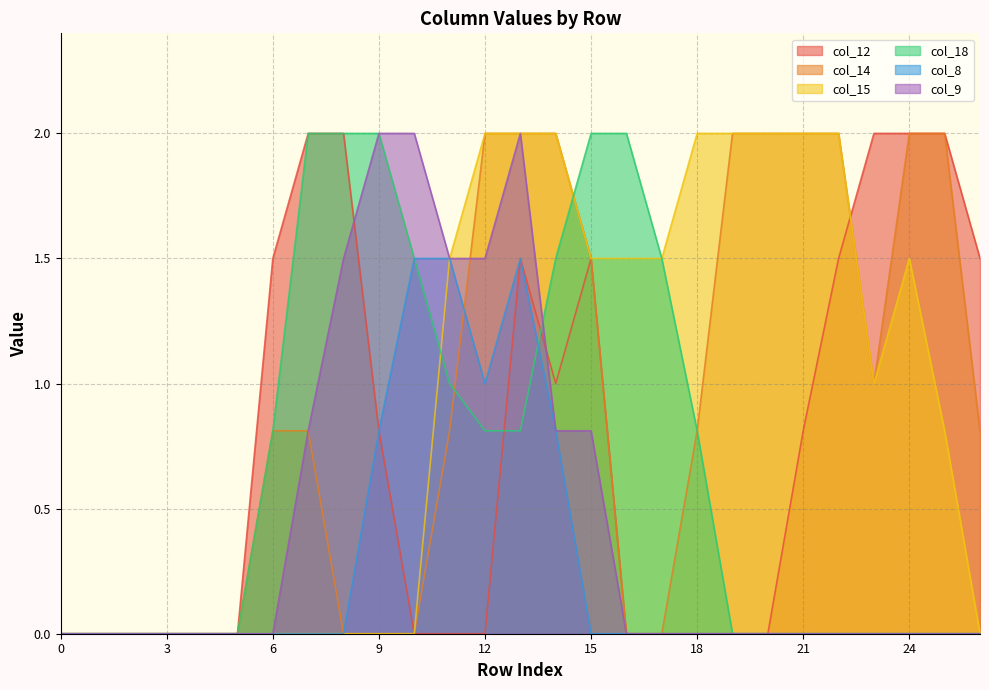

What are all the series names shown in the legend?

col_12, col_14, col_15, col_18, col_8, col_9